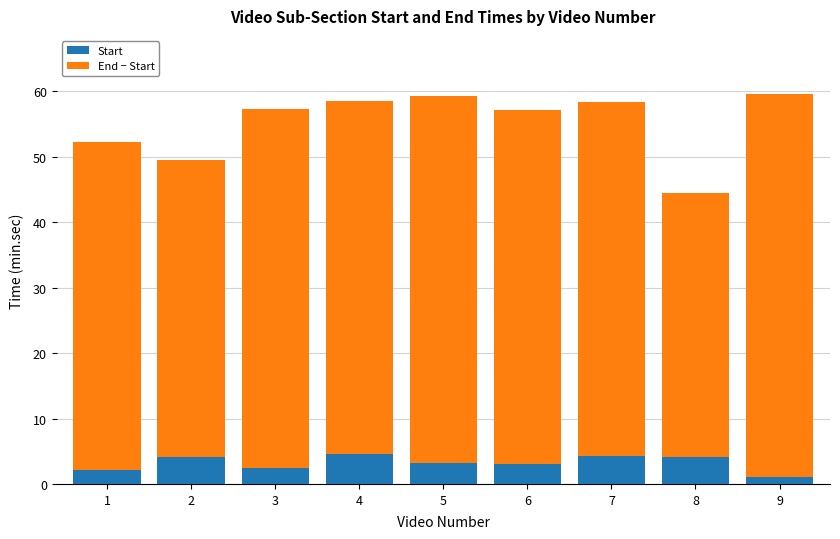

What is the minimum value for Start?

1.0